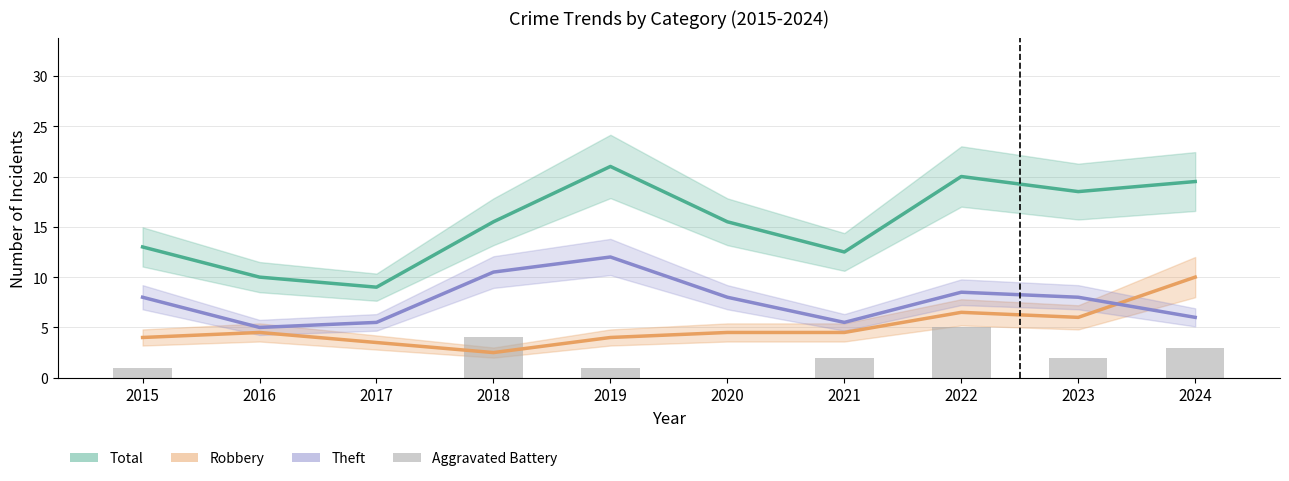

Rank the series by their average value, from lowest to highest.

Aggravated Battery, Robbery, Theft, Total